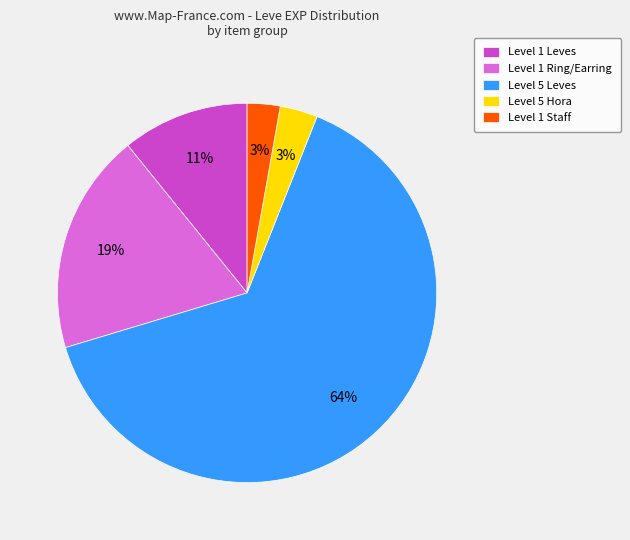

To the nearest percent, what percentage of the pie is Level 5 Leves?

64%